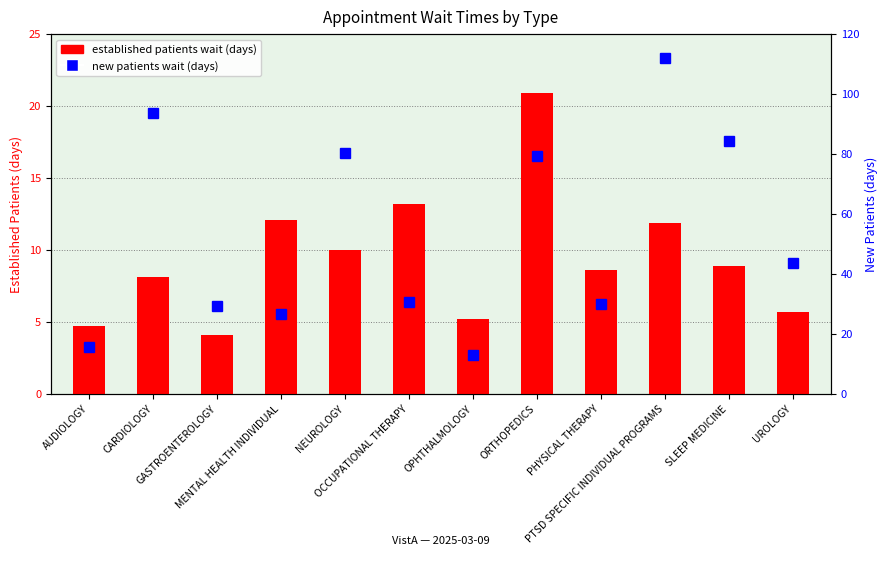

The value of established patients wait (days) at GASTROENTEROLOGY is 7.1. True or false?

False